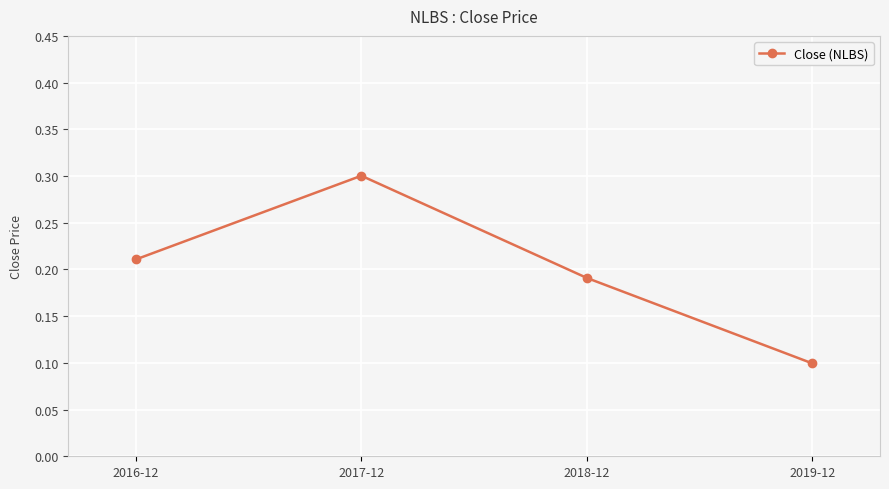

What is the change in value from 2017-12 to 2019-12?

-0.2